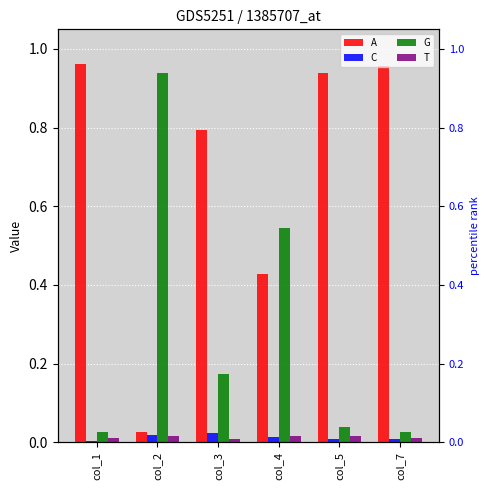

Which category has the highest value across all series?

col_1